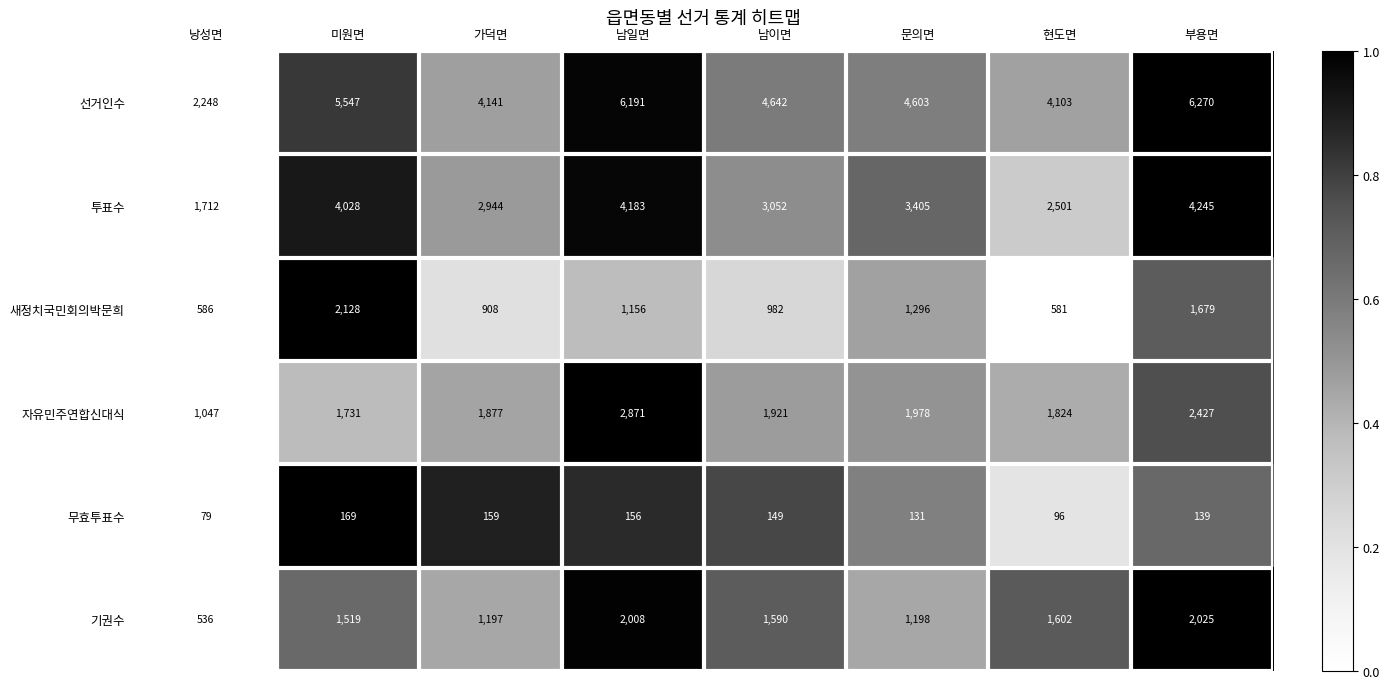

List the series in order of their peak value, lowest first.

무효투표수, 기권수, 새정치국민회의박문희, 자유민주연합신대식, 투표수, 선거인수